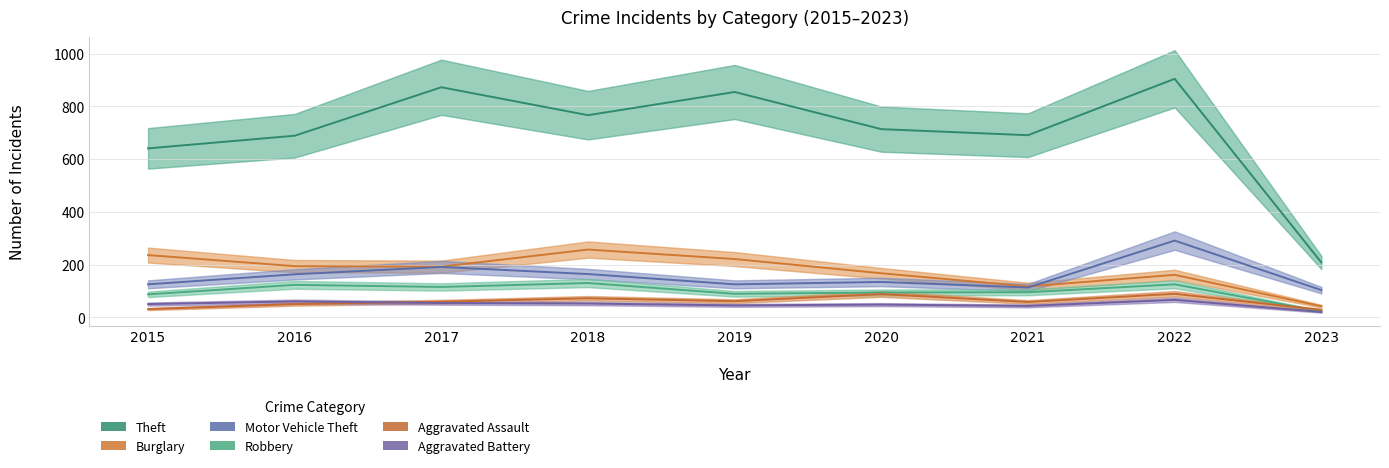

Count the number of categories in the chart.

9